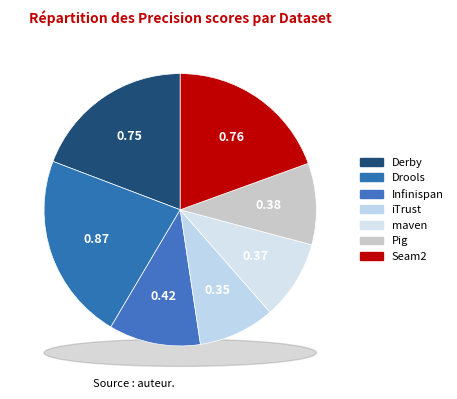

Does any single category account for the majority?

No